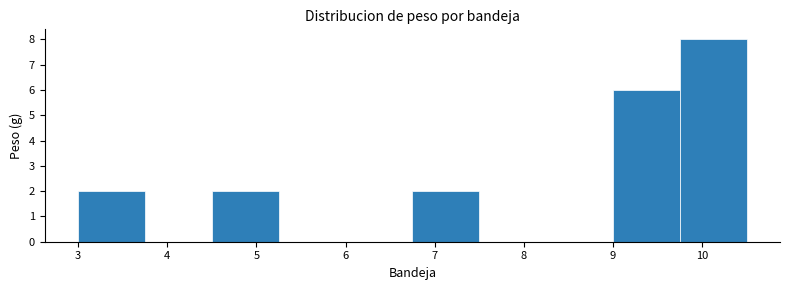

Reading left to right, transcribe this chart: for each bar, give the range it covers on the x-axis and its height. Neither the bar edges nor the heights are printed on the chart, so give them approximately, as read against the axes.

3.00 to 3.75: 2
3.75 to 4.50: 0
4.50 to 5.25: 2
5.25 to 6.00: 0
6.00 to 6.75: 0
6.75 to 7.50: 2
7.50 to 8.25: 0
8.25 to 9.00: 0
9.00 to 9.75: 6
9.75 to 10.50: 8